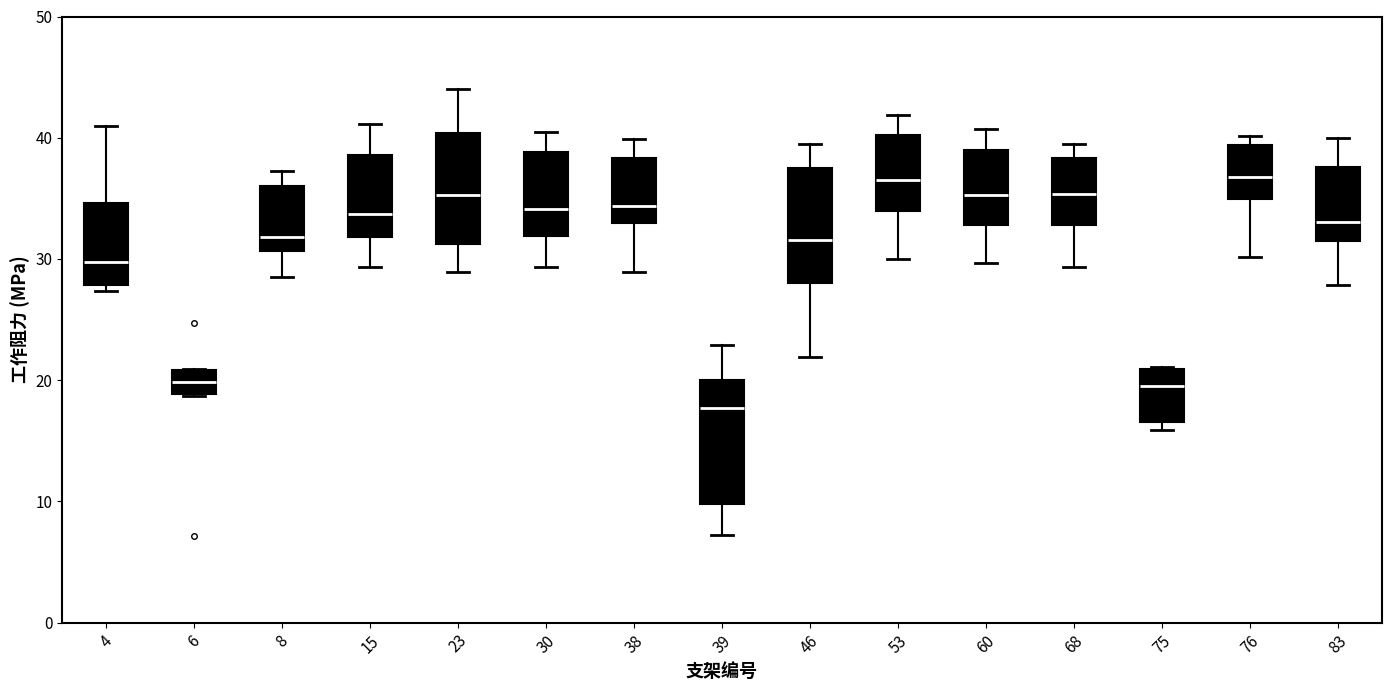

Reading left to right, transcribe this box plot: for each box, give where its median line is, the range the box spans, and where its two whiskers end, as read against the y-axis. The values are not printed on the chart, so give them approximately, as read against the axis.

4: median 30, box 28 to 35, whiskers 27 to 41
6: median 20, box 19 to 21, whiskers 19 to 21
8: median 32, box 31 to 36, whiskers 29 to 37
15: median 34, box 32 to 39, whiskers 29 to 41
23: median 35, box 31 to 40, whiskers 29 to 44
30: median 34, box 32 to 39, whiskers 29 to 40
38: median 34, box 33 to 38, whiskers 29 to 40
39: median 18, box 10 to 20, whiskers 7 to 23
46: median 32, box 28 to 38, whiskers 22 to 39
53: median 37, box 34 to 40, whiskers 30 to 42
60: median 35, box 33 to 39, whiskers 30 to 41
68: median 35, box 33 to 38, whiskers 29 to 39
75: median 20, box 17 to 21, whiskers 16 to 21
76: median 37, box 35 to 39, whiskers 30 to 40
83: median 33, box 31 to 38, whiskers 28 to 40